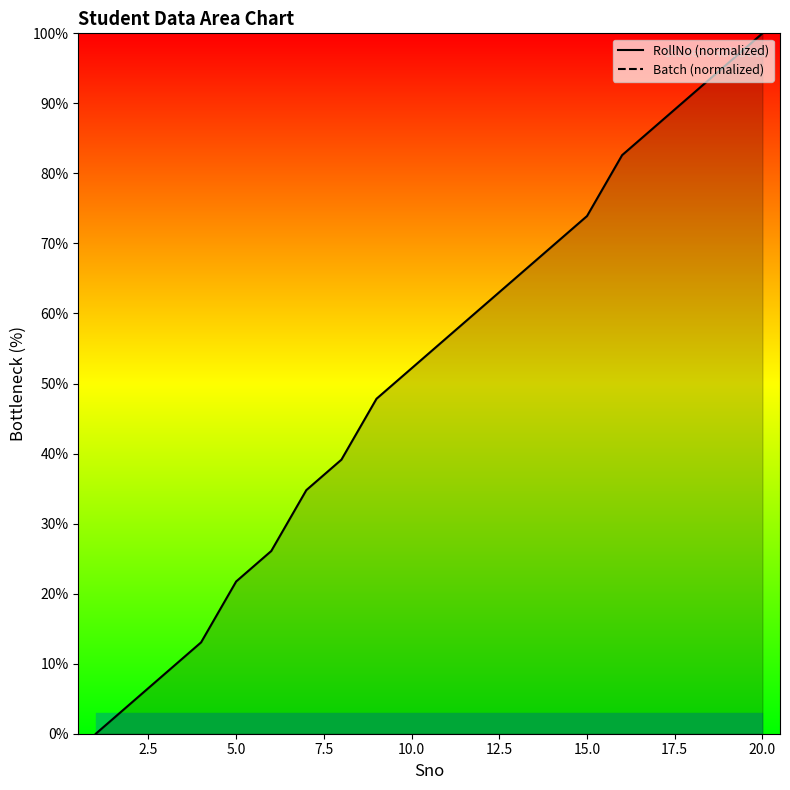

How many distinct data groups are displayed?

2